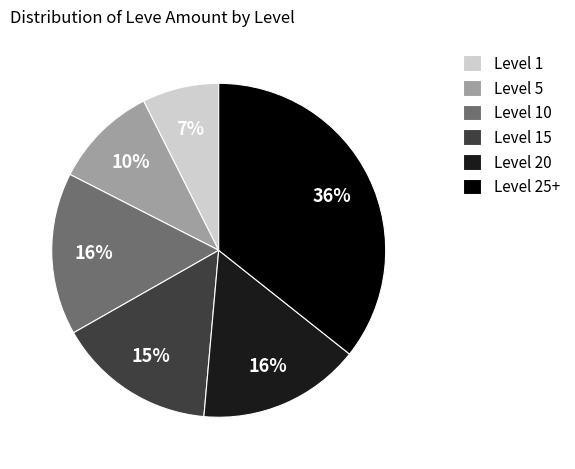

The Level 10 slice represents 23% of the pie. True or false?

False